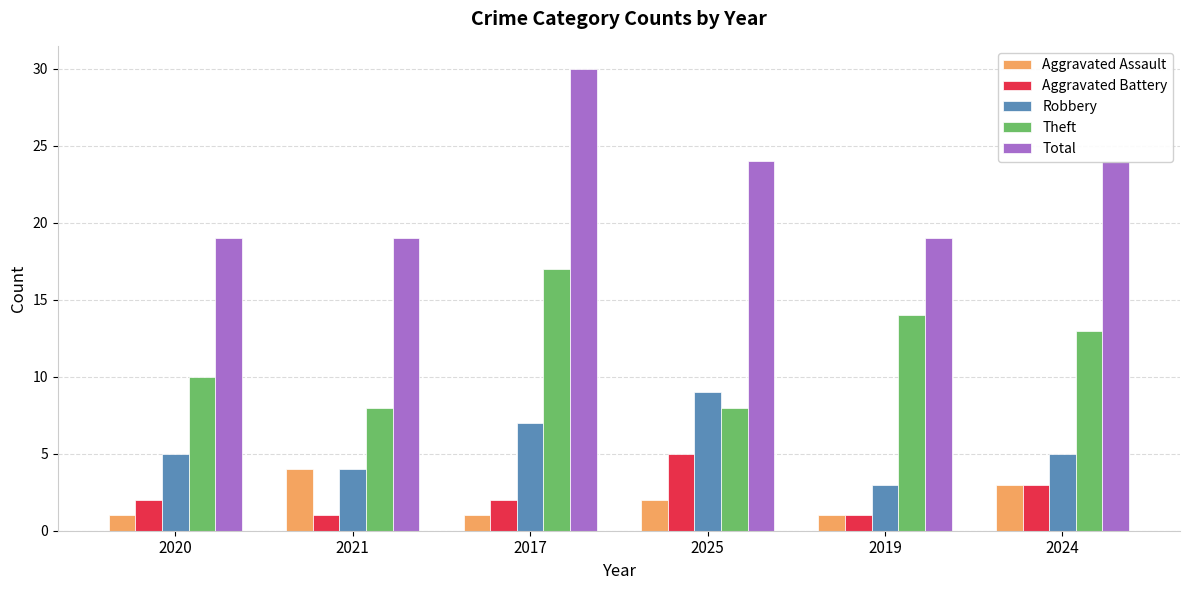

What is the greatest value displayed?

30